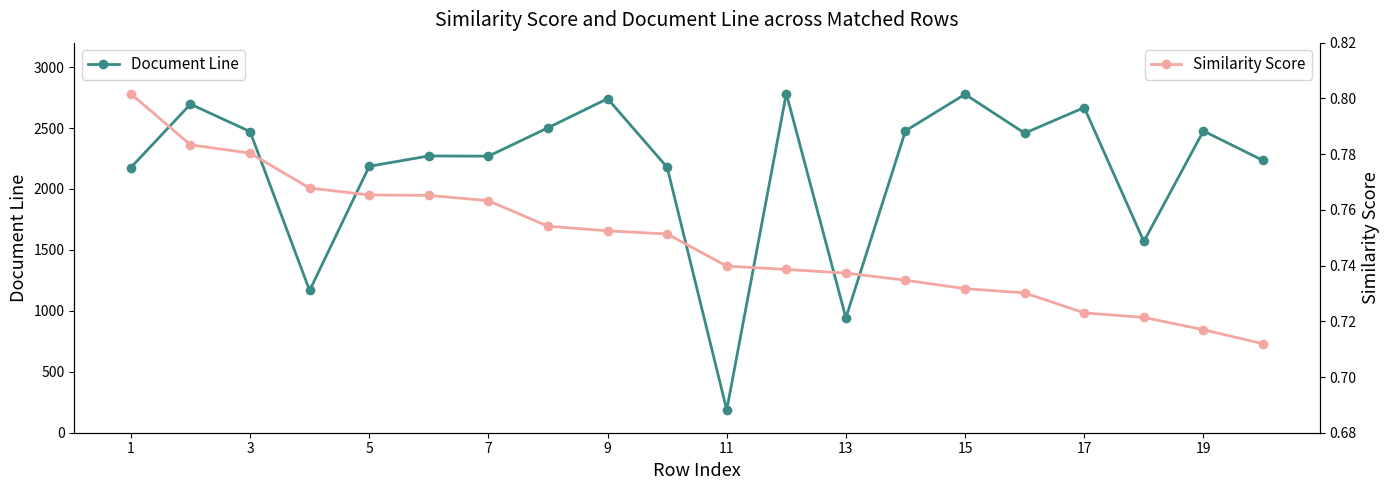

What is the lowest value of the Document Line series?

187